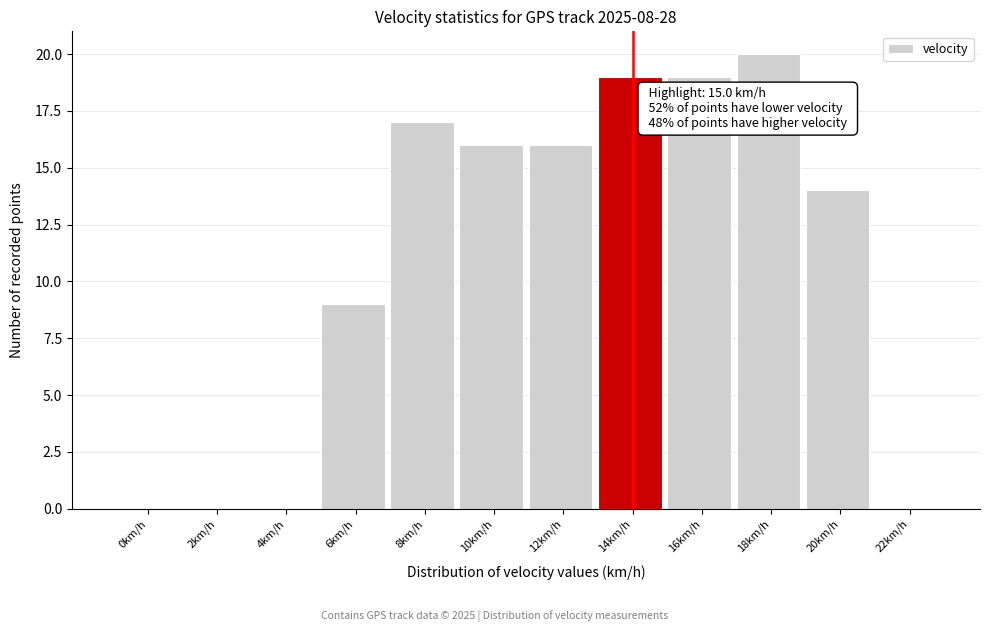

Reading left to right, extract all data points from this chart.

0km/h=0	2km/h=0	4km/h=0	6km/h=9	8km/h=17	10km/h=16	12km/h=16	14km/h=19	16km/h=19	18km/h=20	20km/h=14	22km/h=0